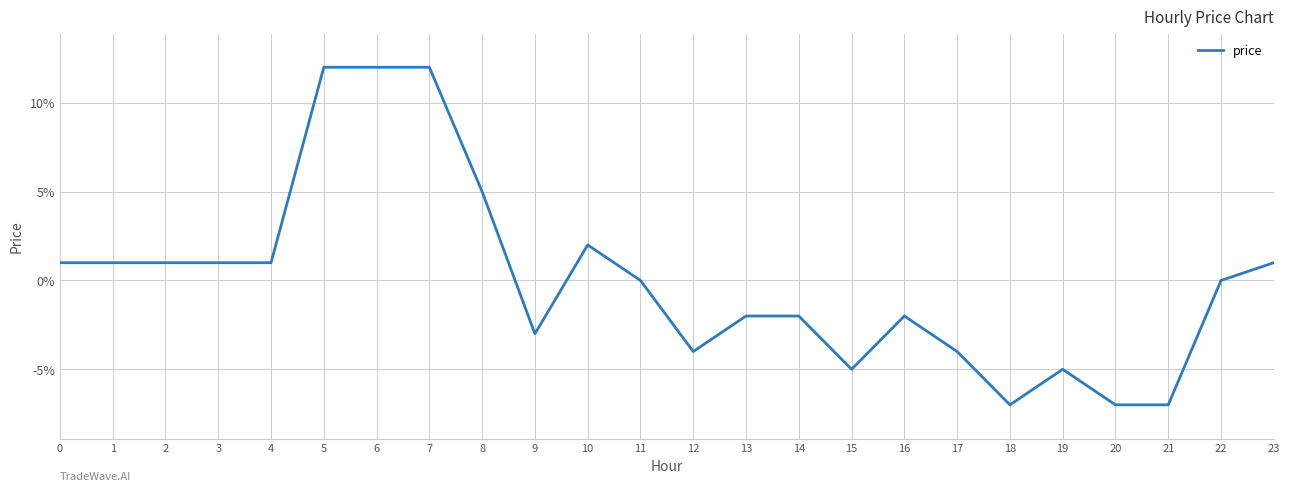

Which has a higher value, 22 or 8?

8